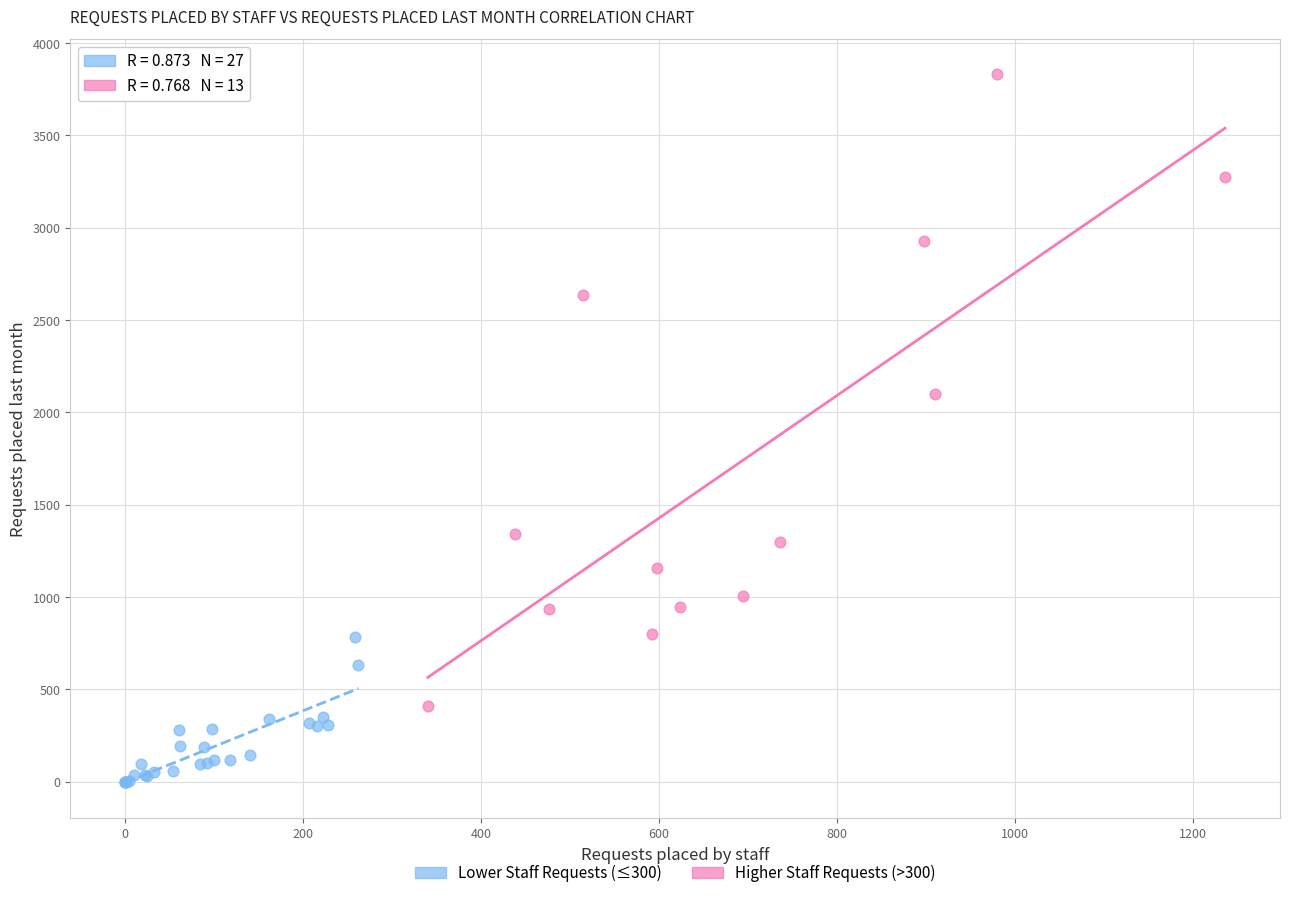

Which series contains the highest Y value?

Higher Staff Requests (>300)